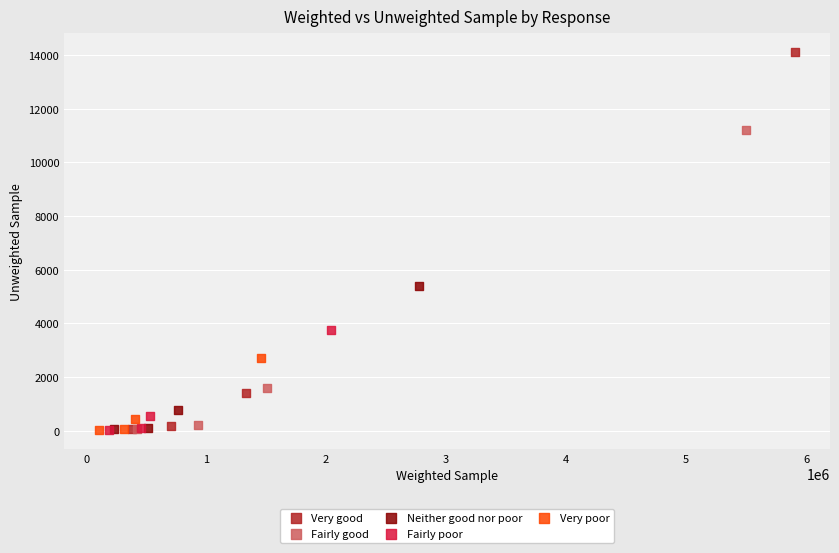

Which series contains the highest Y value?

Very good